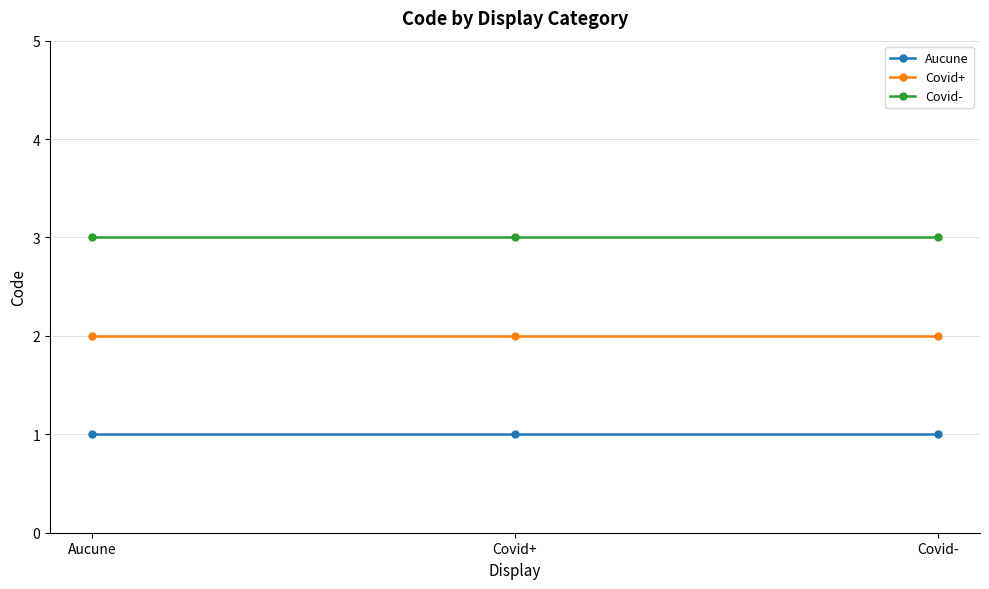

Which series has the largest total across all categories?

Covid-